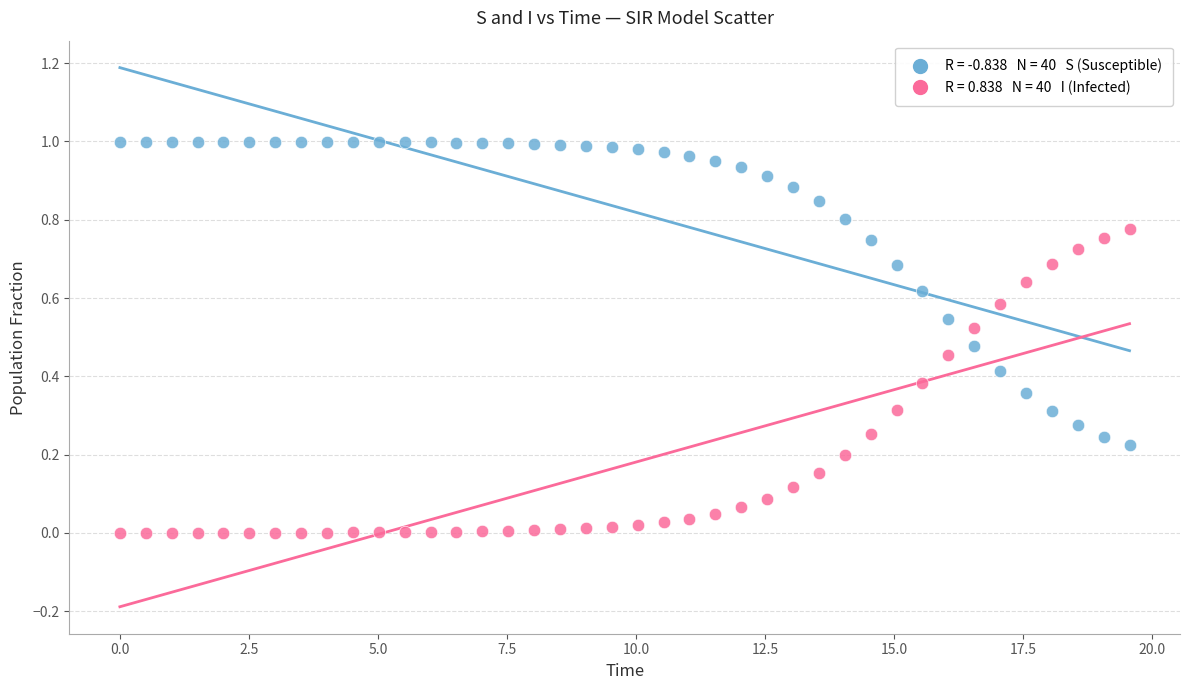

Across all data points, what is the range of X values (max minus min)?

19.6